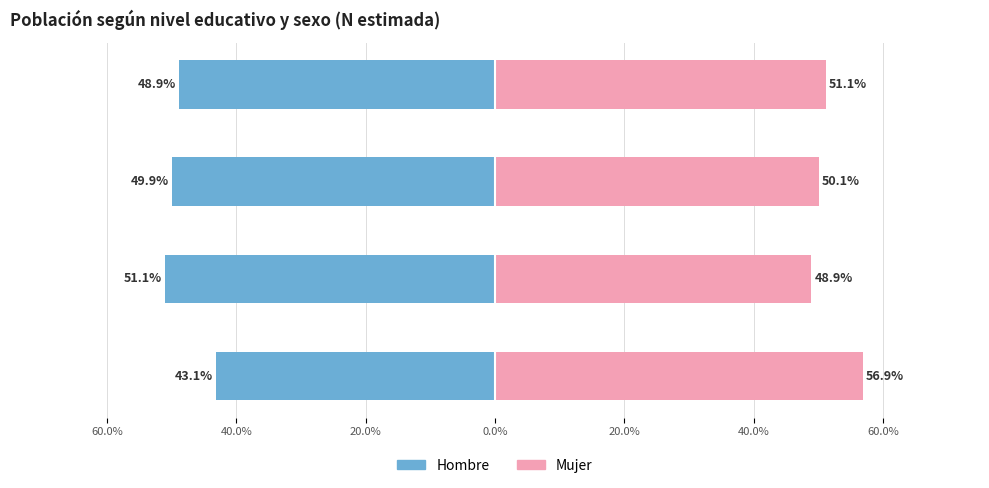

At how many categories does at least one series exceed -24?

4